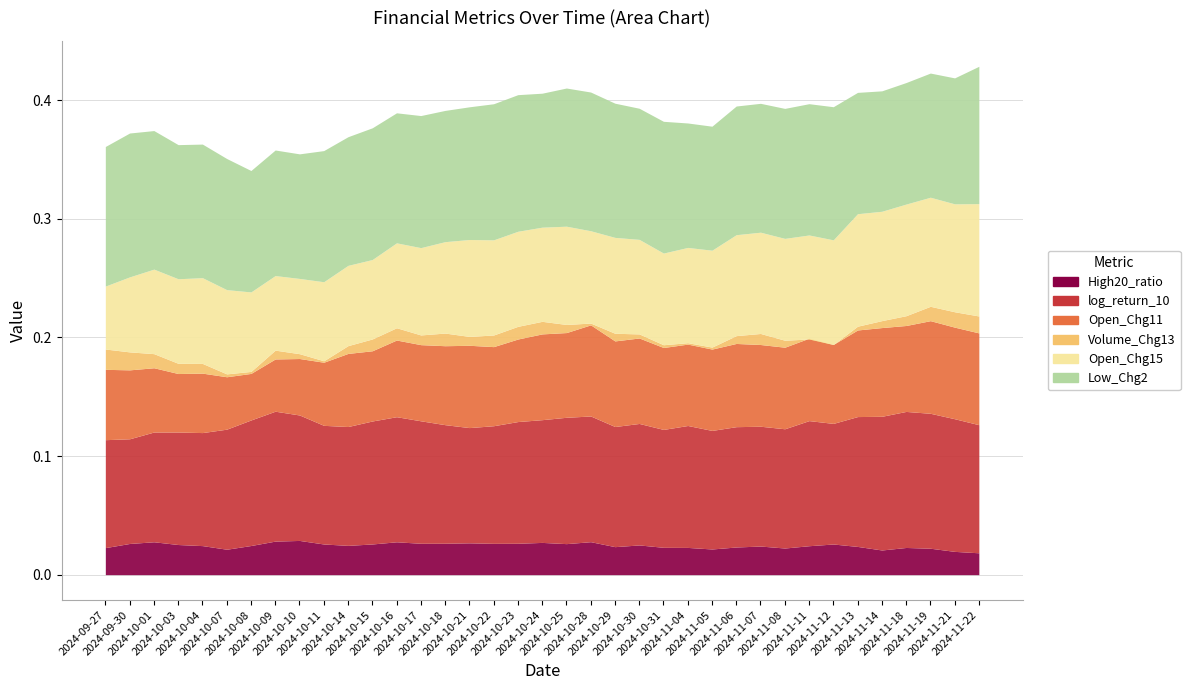

Reading left to right, extract all data points from this chart.

High20_ratio: 0.0	0.0	0.0	0.0	0.0	0.0	0.0	0.0	0.0	0.0	0.0	0.0	0.0	0.0	0.0	0.0	0.0	0.0	0.0	0.0	0.0	0.0	0.0	0.0	0.0	0.0	0.0	0.0	0.0	0.0	0.0	0.0	0.0	0.0	0.0	0.0	0.0
log_return_10: 0.1	0.1	0.1	0.1	0.1	0.1	0.1	0.1	0.1	0.1	0.1	0.1	0.1	0.1	0.1	0.1	0.1	0.1	0.1	0.1	0.1	0.1	0.1	0.1	0.1	0.1	0.1	0.1	0.1	0.1	0.1	0.1	0.1	0.1	0.1	0.1	0.1
Open_Chg11: 0.1	0.1	0.1	0.0	0.1	0.0	0.0	0.0	0.0	0.1	0.1	0.1	0.1	0.1	0.1	0.1	0.1	0.1	0.1	0.1	0.1	0.1	0.1	0.1	0.1	0.1	0.1	0.1	0.1	0.1	0.1	0.1	0.1	0.1	0.1	0.1	0.1
Volume_Chg13: 0.0	0.0	0.0	0.0	0.0	0.0	0.0	0.0	0.0	0.0	0.0	0.0	0.0	0.0	0.0	0.0	0.0	0.0	0.0	0.0	0.0	0.0	0.0	0.0	0.0	0.0	0.0	0.0	0.0	-0.0	-0.0	0.0	0.0	0.0	0.0	0.0	0.0
Open_Chg15: 0.1	0.1	0.1	0.1	0.1	0.1	0.1	0.1	0.1	0.1	0.1	0.1	0.1	0.1	0.1	0.1	0.1	0.1	0.1	0.1	0.1	0.1	0.1	0.1	0.1	0.1	0.1	0.1	0.1	0.1	0.1	0.1	0.1	0.1	0.1	0.1	0.1
Low_Chg2: 0.1	0.1	0.1	0.1	0.1	0.1	0.1	0.1	0.1	0.1	0.1	0.1	0.1	0.1	0.1	0.1	0.1	0.1	0.1	0.1	0.1	0.1	0.1	0.1	0.1	0.1	0.1	0.1	0.1	0.1	0.1	0.1	0.1	0.1	0.1	0.1	0.1